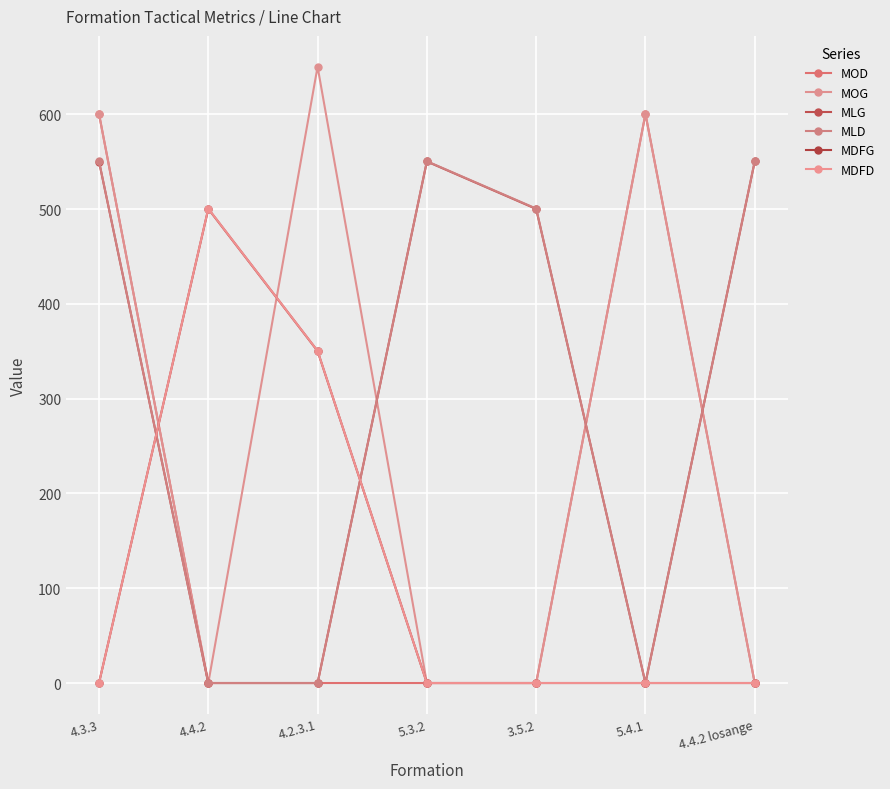

What position from the right is 5.3.2?

4